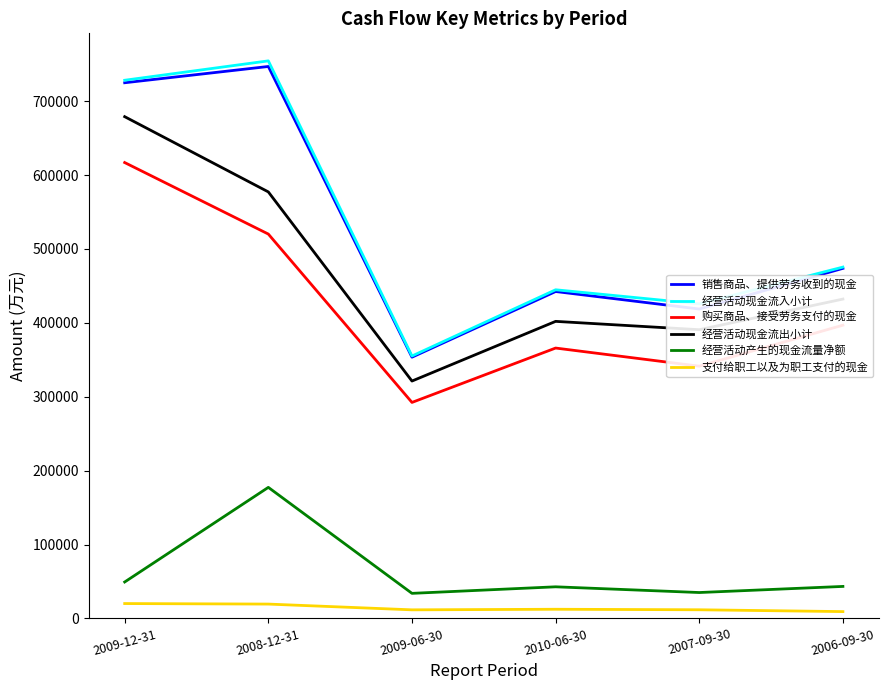

What is the difference between the maximum and minimum values in the 支付给职工以及为职工支付的现金 series?

10888